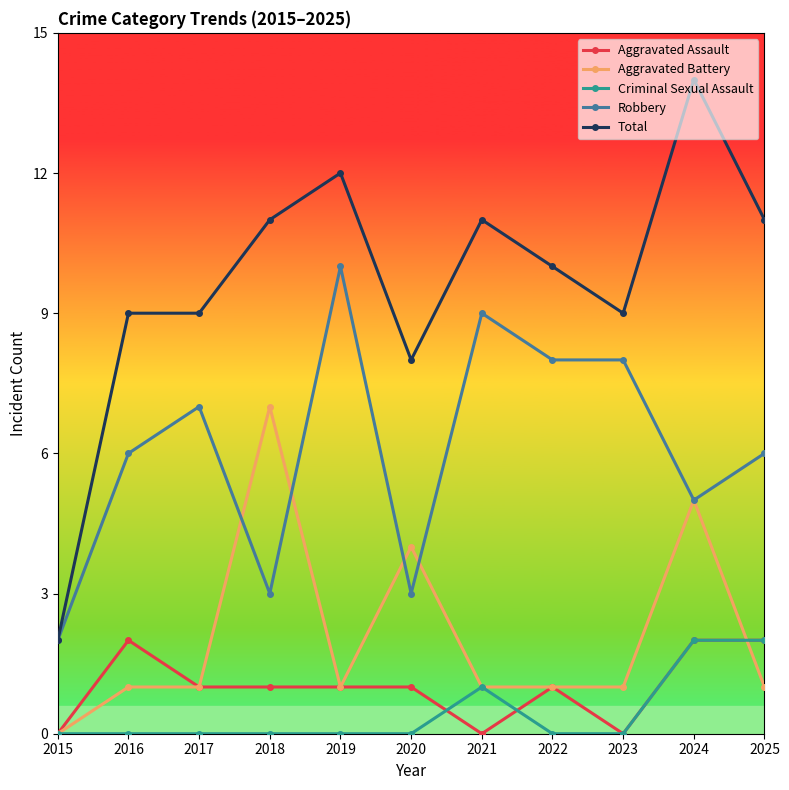

Which category has the highest value across all series?

2024